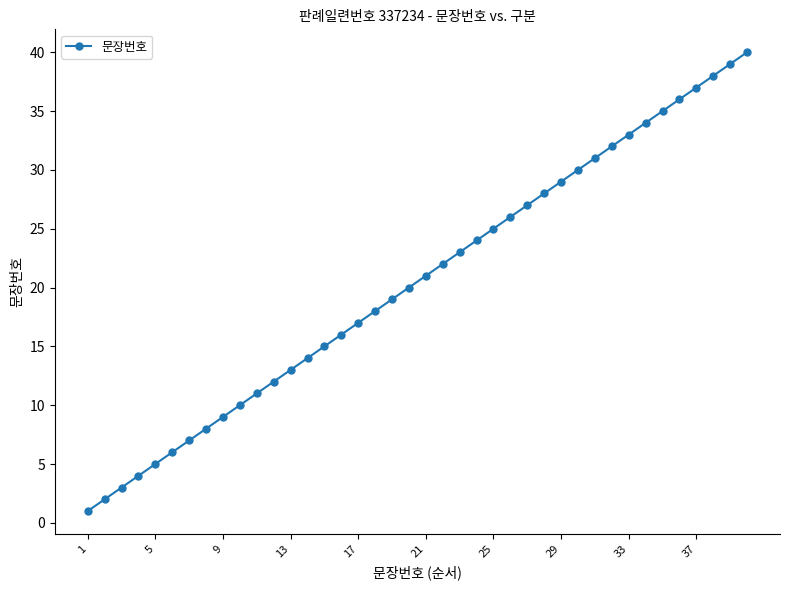

What is the difference between the maximum and minimum values?

39